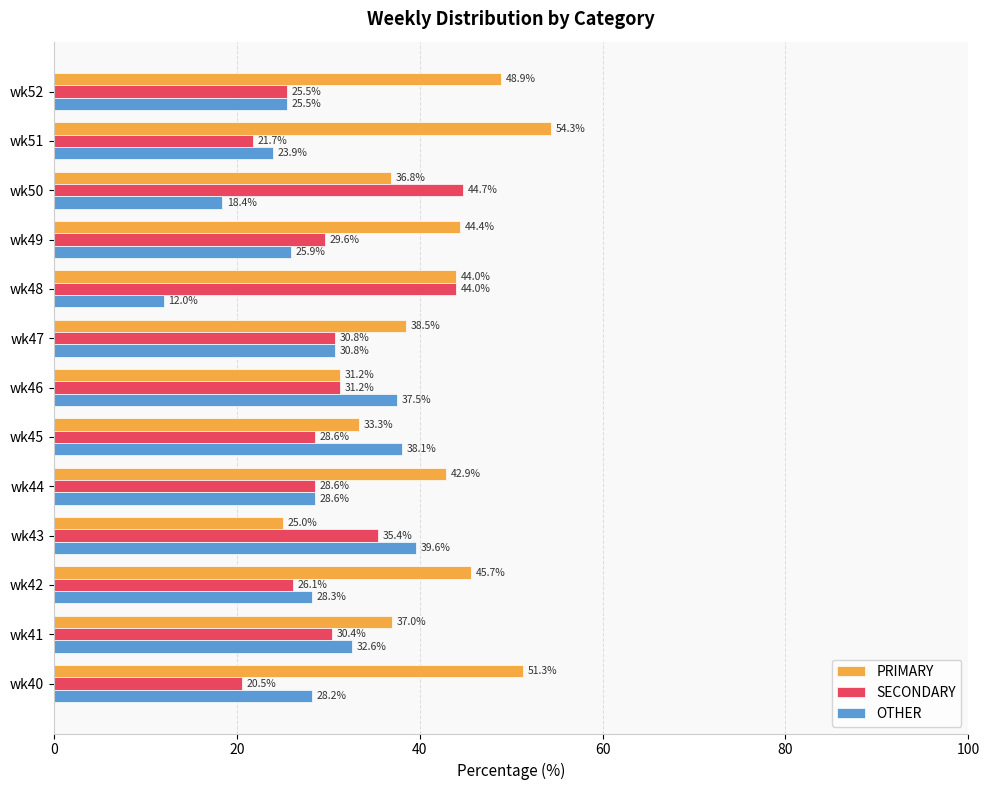

Which series has the largest total across all categories?

PRIMARY